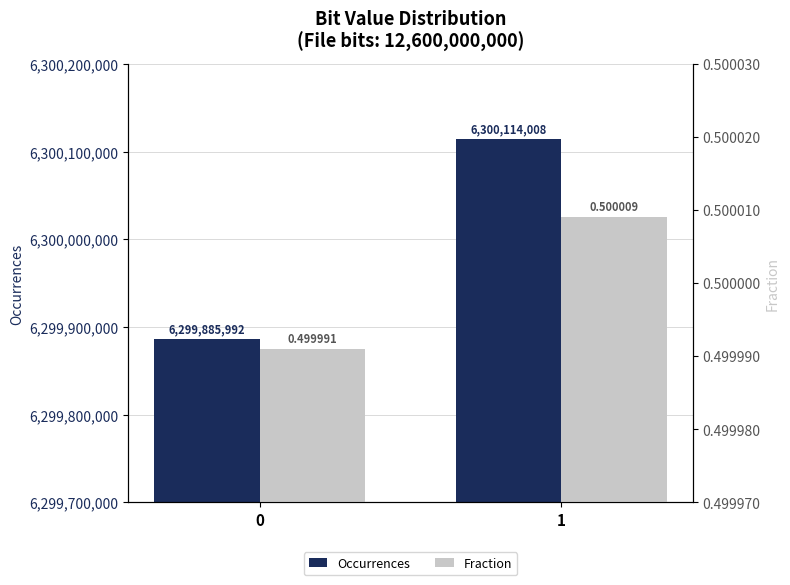

Rank the series by their average value, from highest to lowest.

Occurrences, Fraction